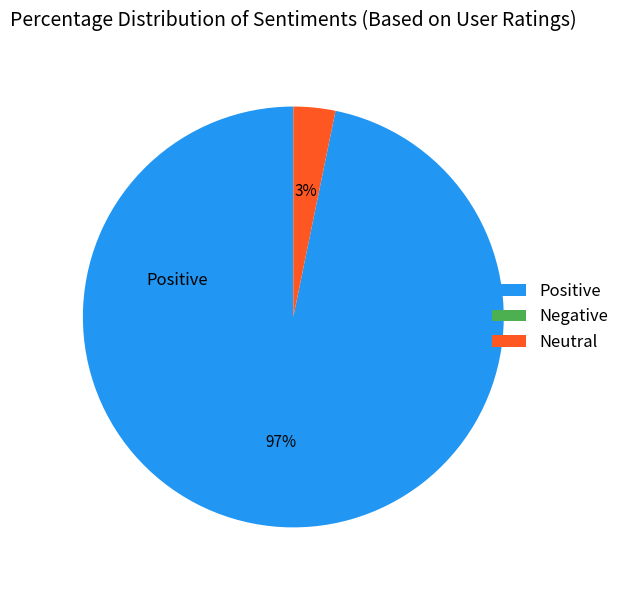

Which category accounts for the majority?

Positive